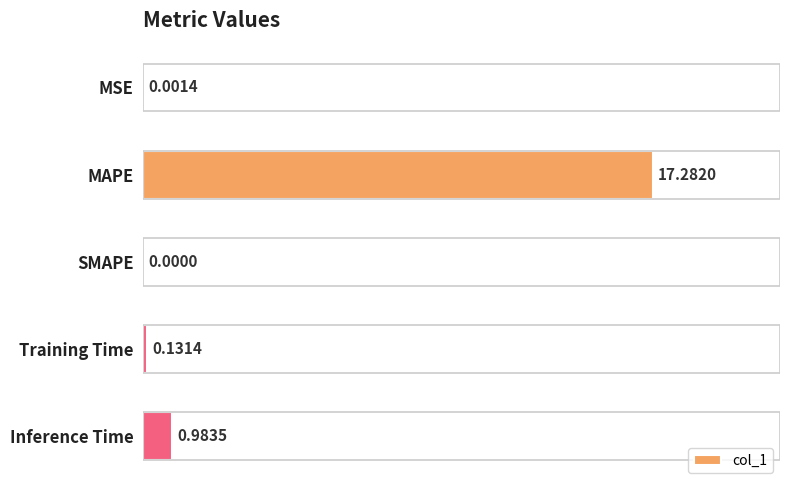

How many positive values are there?

4